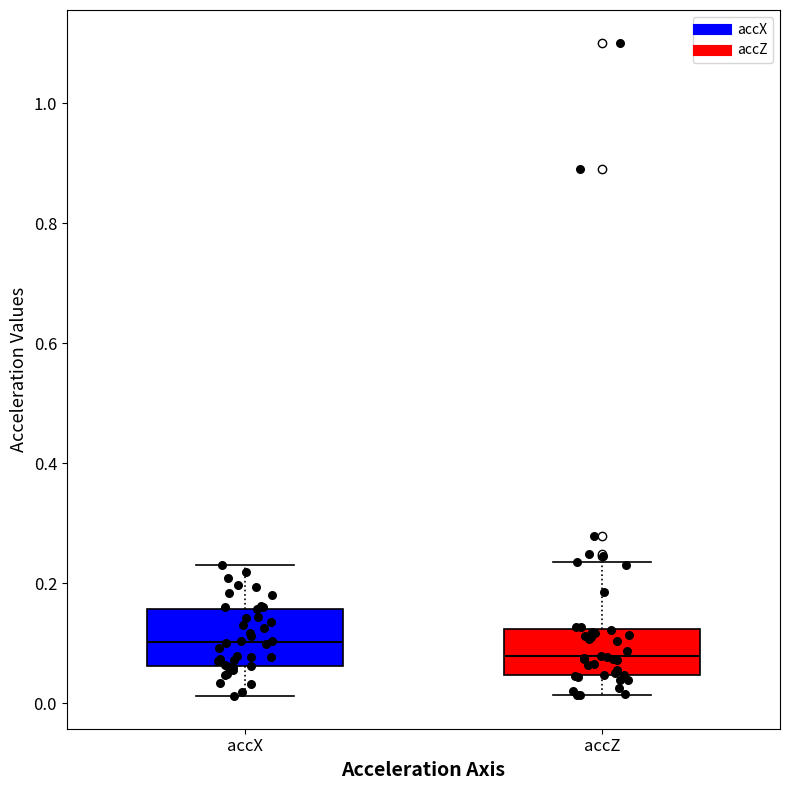

Which box has the highest median line?

accX